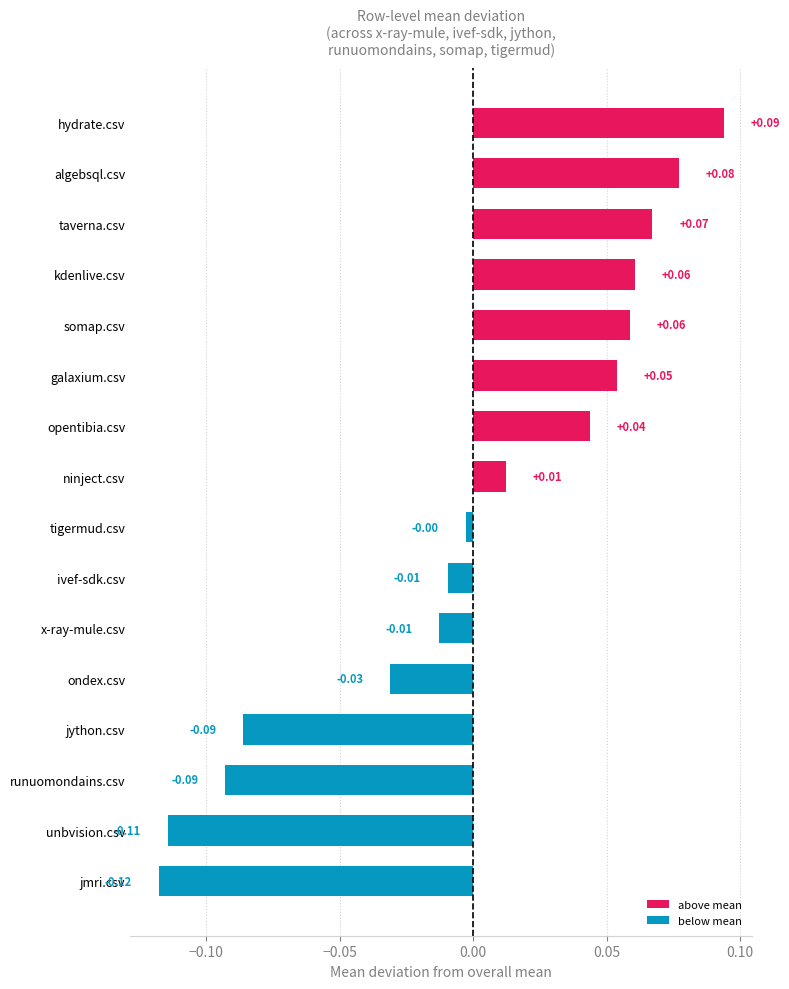

What is the change in value from x-ray-mule.csv to opentibia.csv?

+0.1